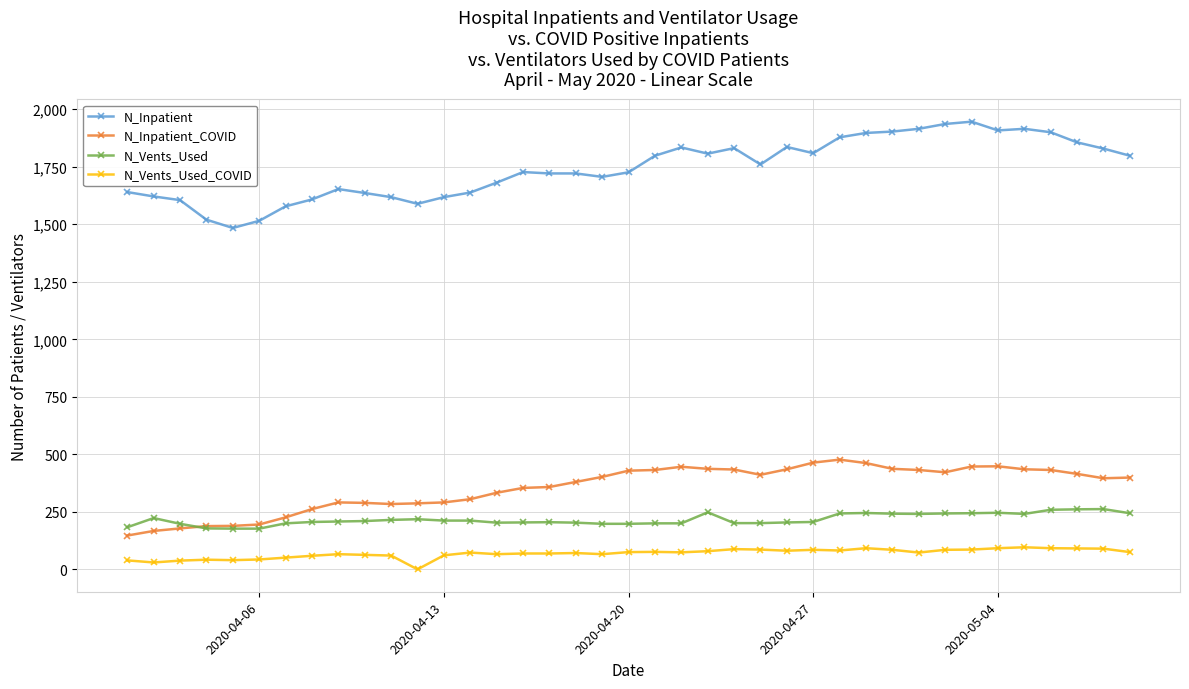

What is the maximum value for N_Inpatient?

1946